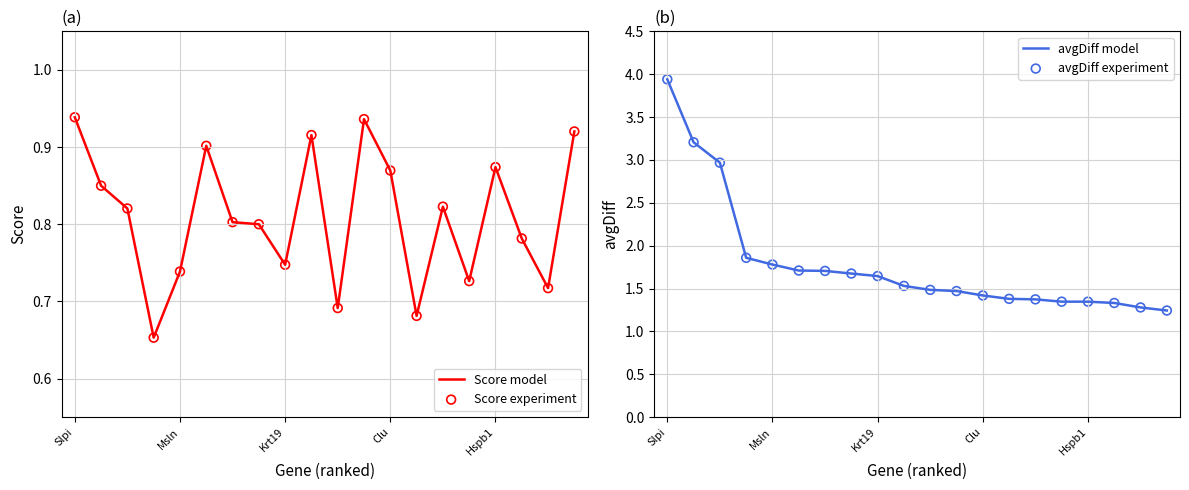

Which series has the largest total across all categories?

avgDiff model